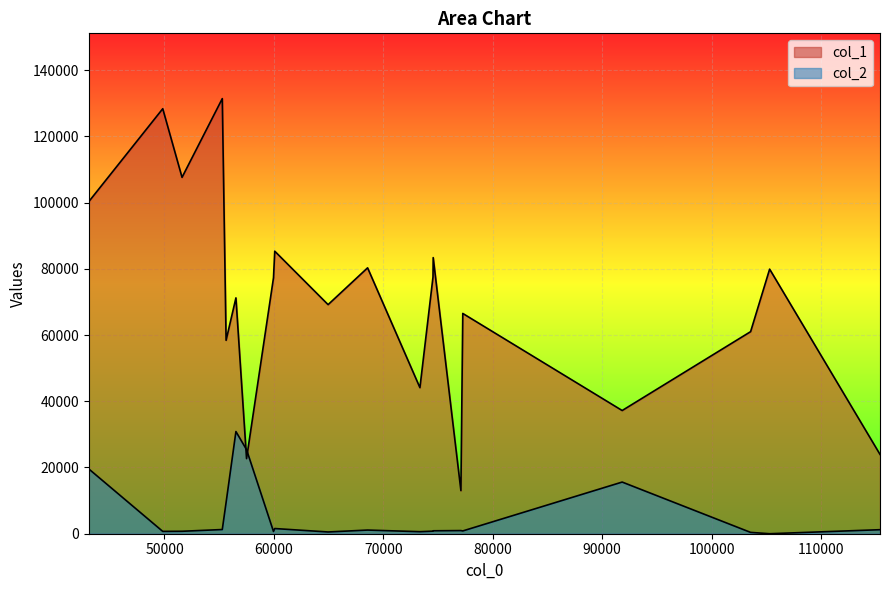

What is the difference between the col_1 values at 0 and 15?

14301